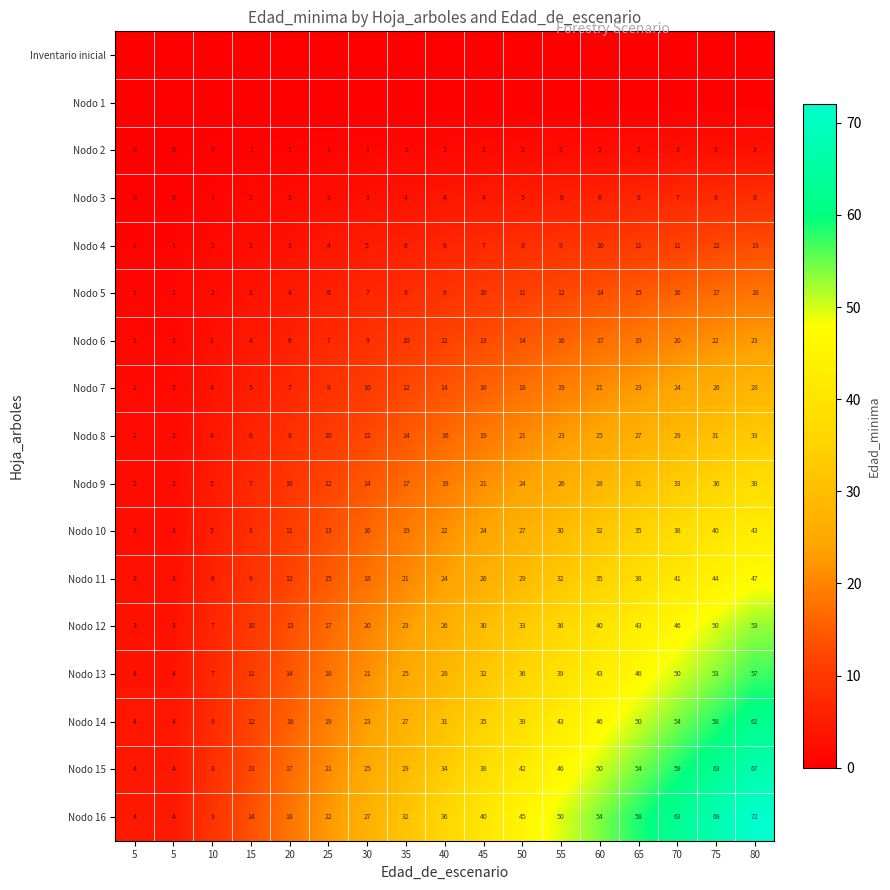

What is the sum of the Nodo 8 values at 75 and 5?

33.0